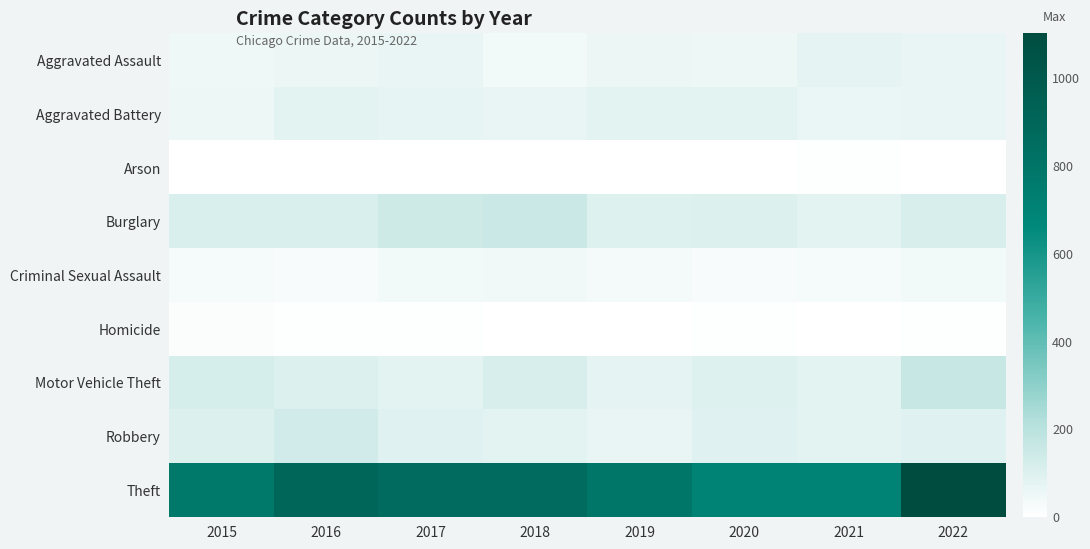

Reading left to right, extract all data points from this chart.

Aggravated Assault: 2015=51	2016=57	2017=65	2018=37	2019=60	2020=52	2021=77	2022=66
Aggravated Battery: 2015=55	2016=85	2017=71	2018=65	2019=78	2020=78	2021=61	2022=65
Arson: 2015=1	2016=1	2017=1	2018=3	2019=2	2020=4	2021=8	2022=4
Burglary: 2015=110	2016=111	2017=145	2018=154	2019=96	2020=99	2021=81	2022=115
Criminal Sexual Assault: 2015=26	2016=23	2017=38	2018=41	2019=31	2020=24	2021=27	2022=38
Homicide: 2015=12	2016=8	2017=5	2018=1	2019=0	2020=6	2021=2	2022=7
Motor Vehicle Theft: 2015=117	2016=99	2017=83	2018=112	2019=77	2020=97	2021=82	2022=162
Robbery: 2015=100	2016=134	2017=91	2018=84	2019=65	2020=93	2021=84	2022=93
Theft: 2015=767	2016=897	2017=864	2018=861	2019=790	2020=703	2021=697	2022=1101